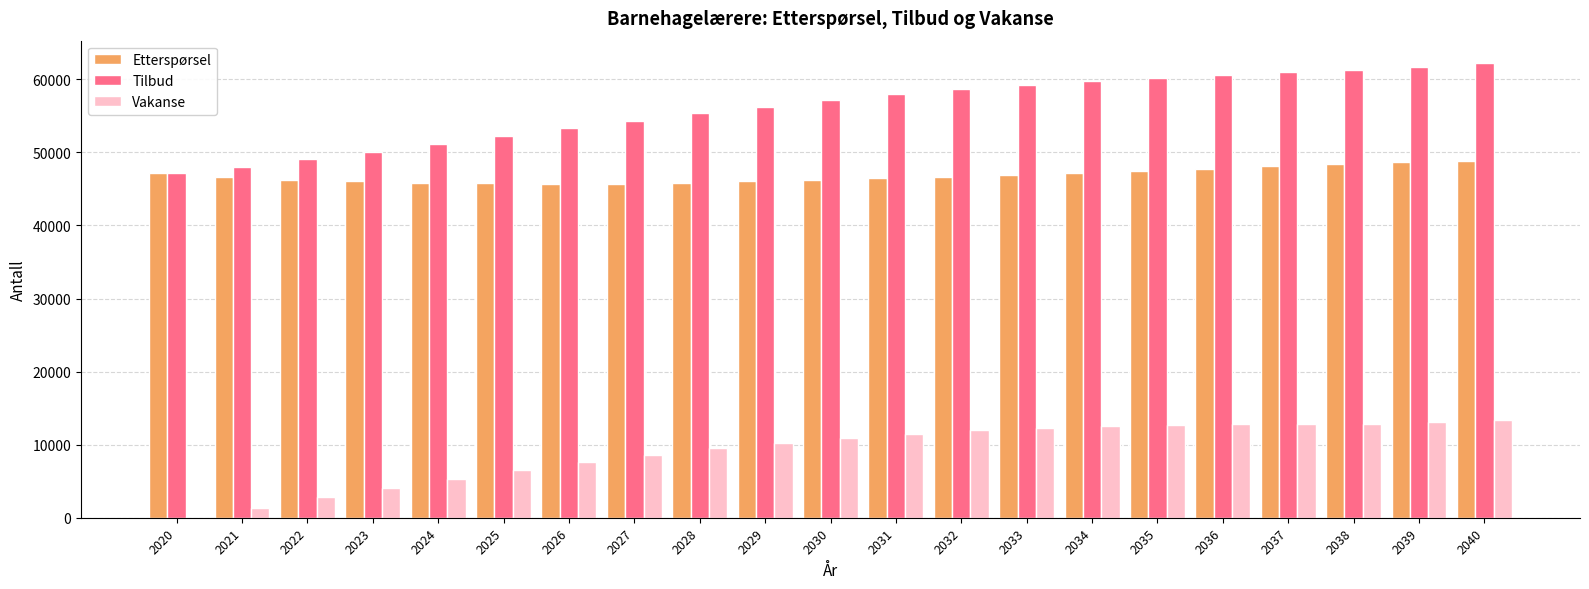

Which series changed the most between 2022 and 2033?

Tilbud